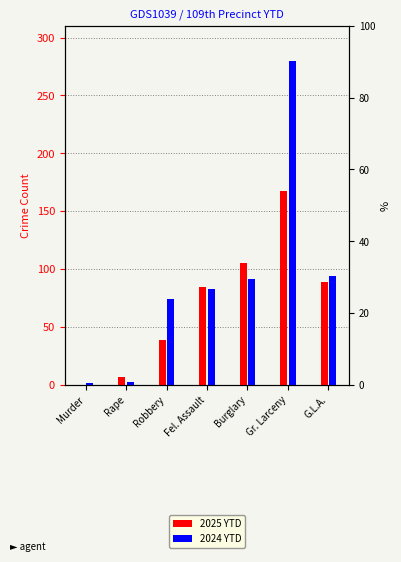

Which series has the largest total across all categories?

2024 YTD